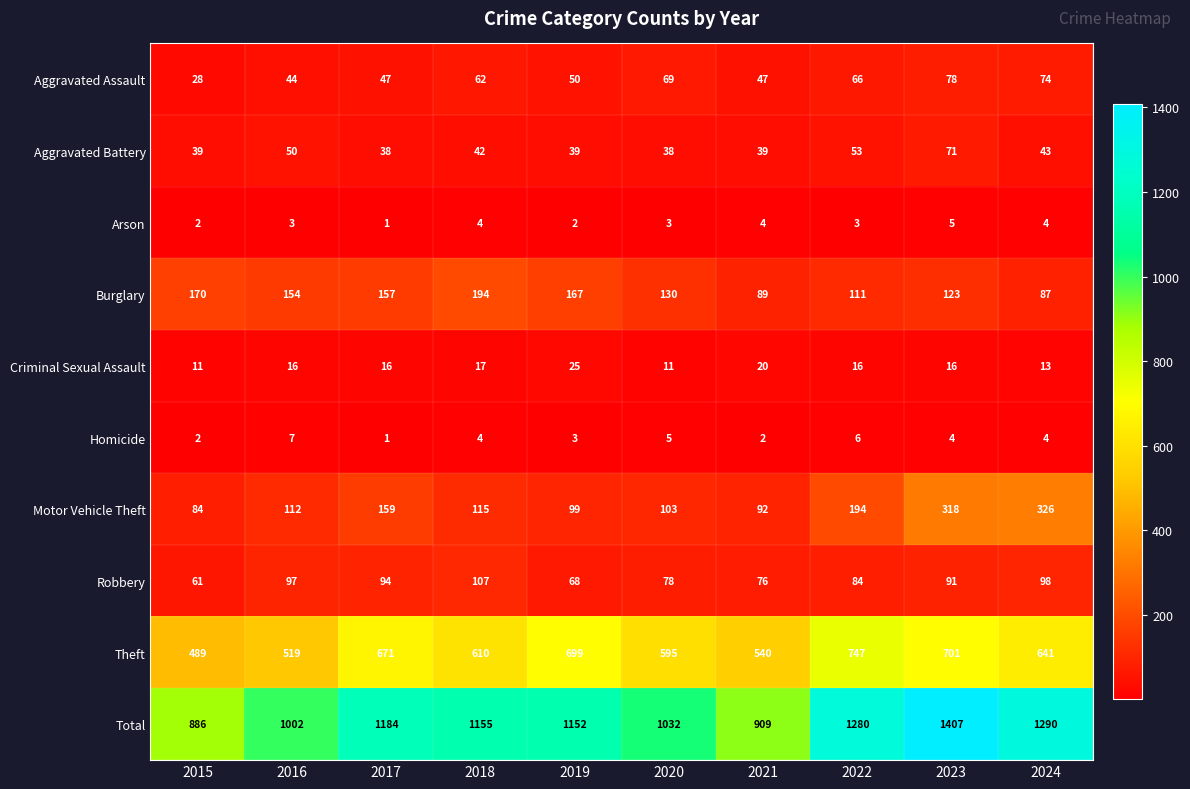

How many series are shown in this chart?

10